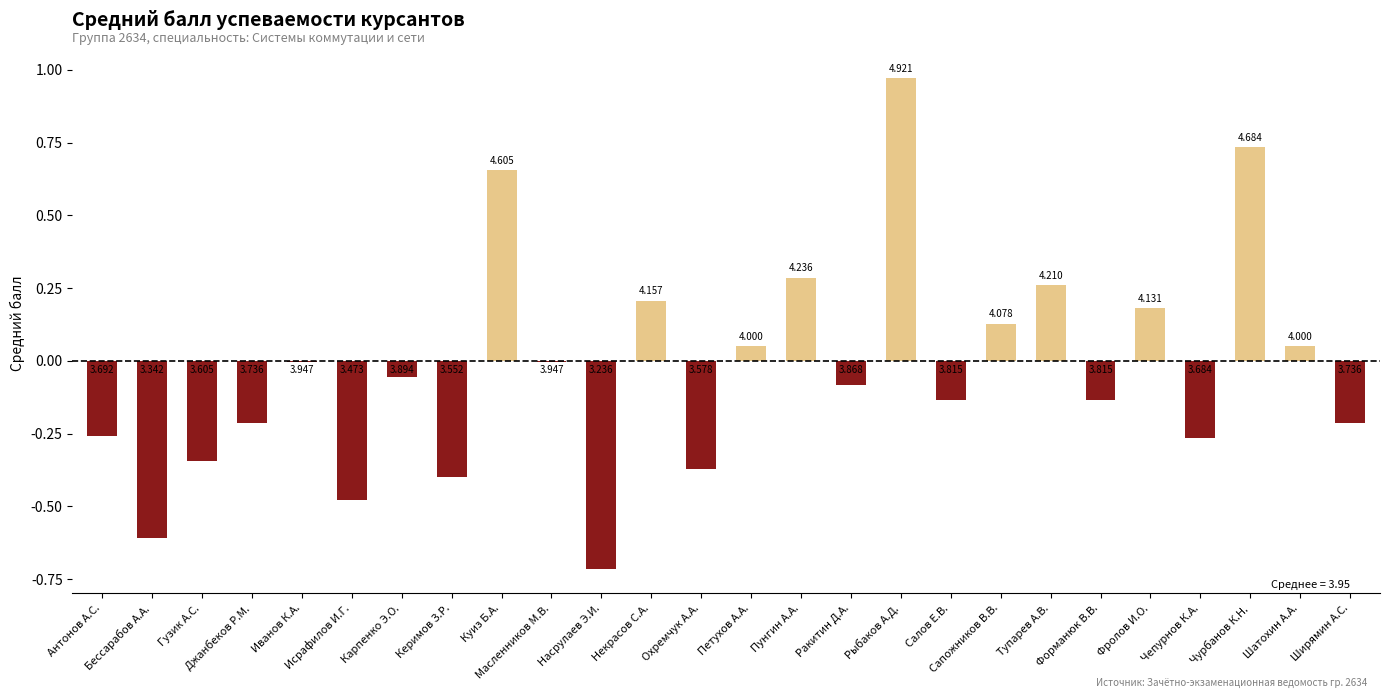

Reading left to right, list all the values displayed in this chart.

Антонов А.С.=-0.3	Бессарабов А.А.=-0.6	Гузик А.С.=-0.3	Джанбеков Р.М.=-0.2	Иванов К.А.=-0.0	Исрафилов И.Г.=-0.5	Карпенко Э.О.=-0.1	Керимов З.Р.=-0.4	Куиз Б.А.=0.7	Масленников М.В.=-0.0	Насрулаев Э.И.=-0.7	Некрасов С.А.=0.2	Охремчук А.А.=-0.4	Петухов А.А.=0.0	Пунгин А.А.=0.3	Ракитин Д.А.=-0.1	Рыбаков А.Д.=1.0	Салов Е.В.=-0.1	Сапожников В.В.=0.1	Тупарев А.В.=0.3	Форманюк В.В.=-0.1	Фролов И.О.=0.2	Чепурнов К.А.=-0.3	Чурбанов К.Н.=0.7	Шатохин А.А.=0.0	Ширямин А.С.=-0.2